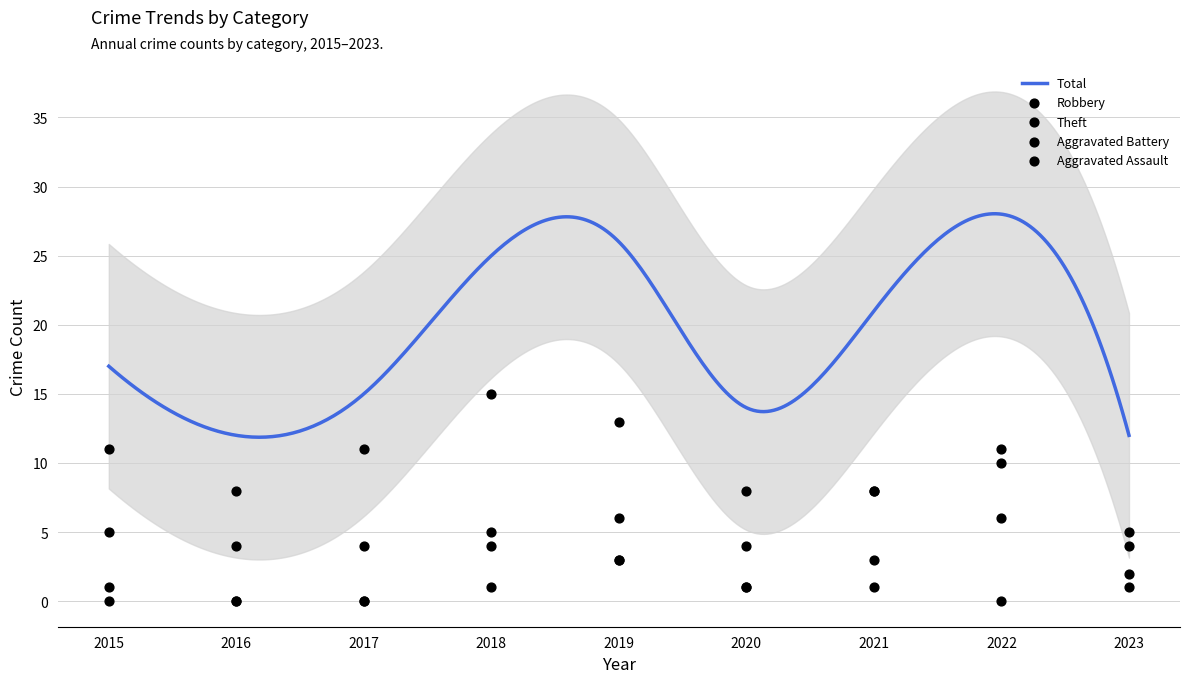

What is the maximum value for Total?

28.0